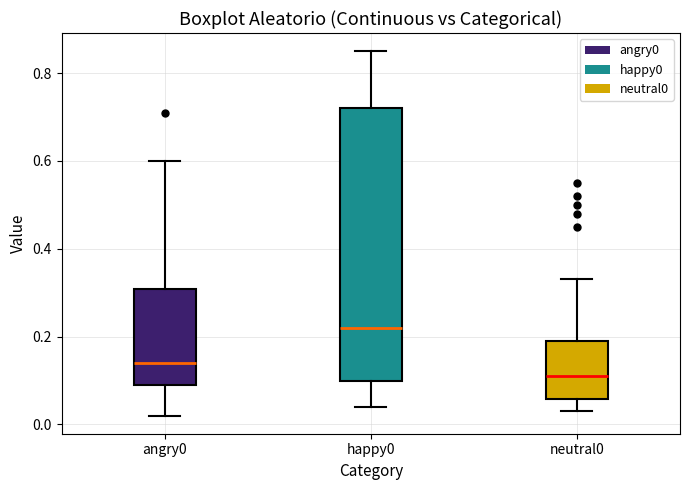

Reading left to right, read every box against the y-axis: the position of its median line, the range the box covers, and the ends of its whiskers. The values are not printed on the chart, so give them approximately, as read against the axis.

angry0: median 0.14, box 0.10 to 0.30, whiskers 0.02 to 0.60
happy0: median 0.22, box 0.10 to 0.72, whiskers 0.04 to 0.86
neutral0: median 0.12, box 0.06 to 0.20, whiskers 0.04 to 0.34